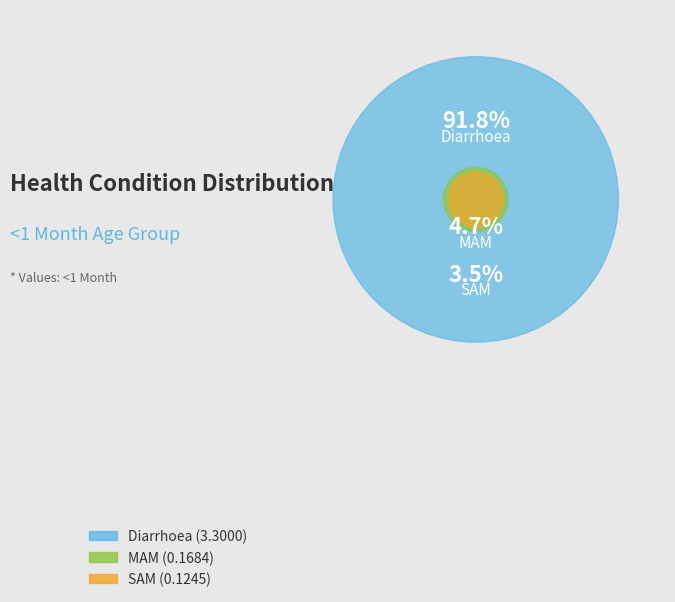

What percentage is the Diarrhoea slice, to the nearest percent?

92%